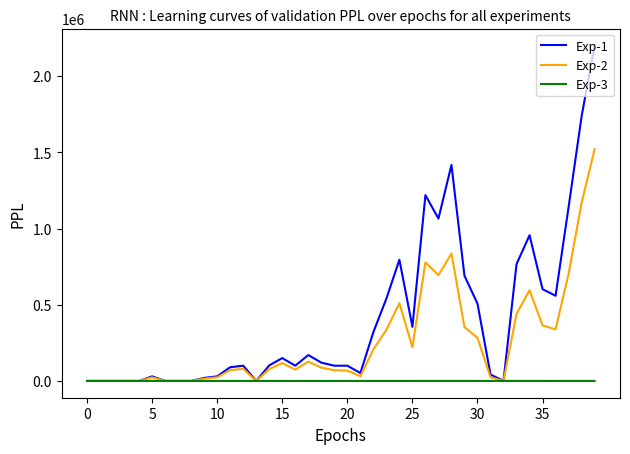

Which series has the widest spread of values?

Exp-1